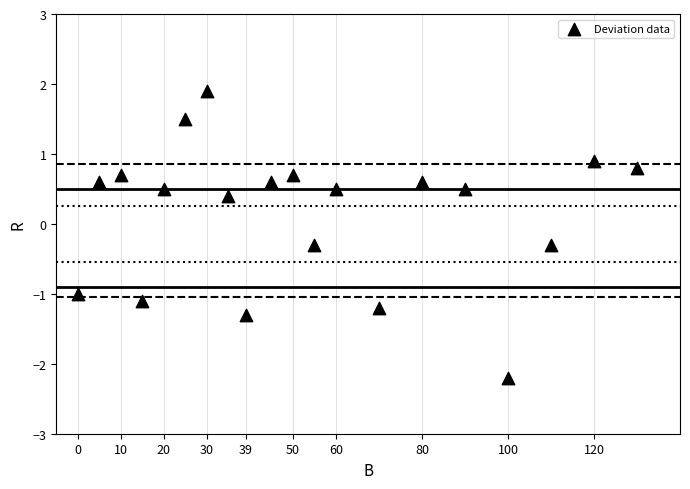

What is the range of Y values (max minus min)?

4.1